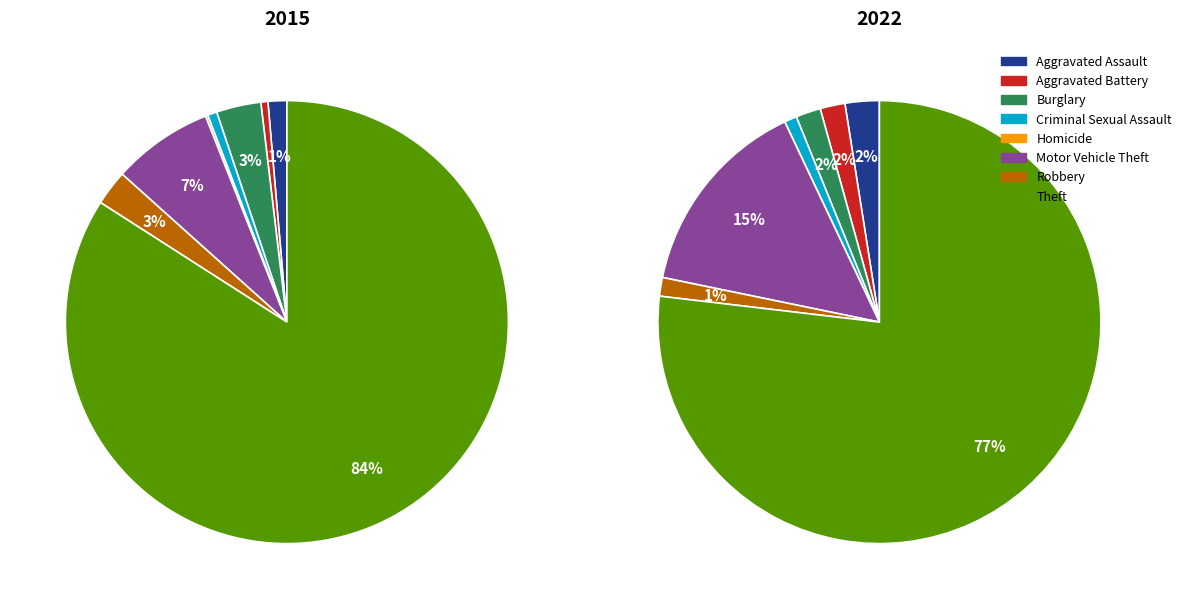

How many slices are in this pie chart?

8